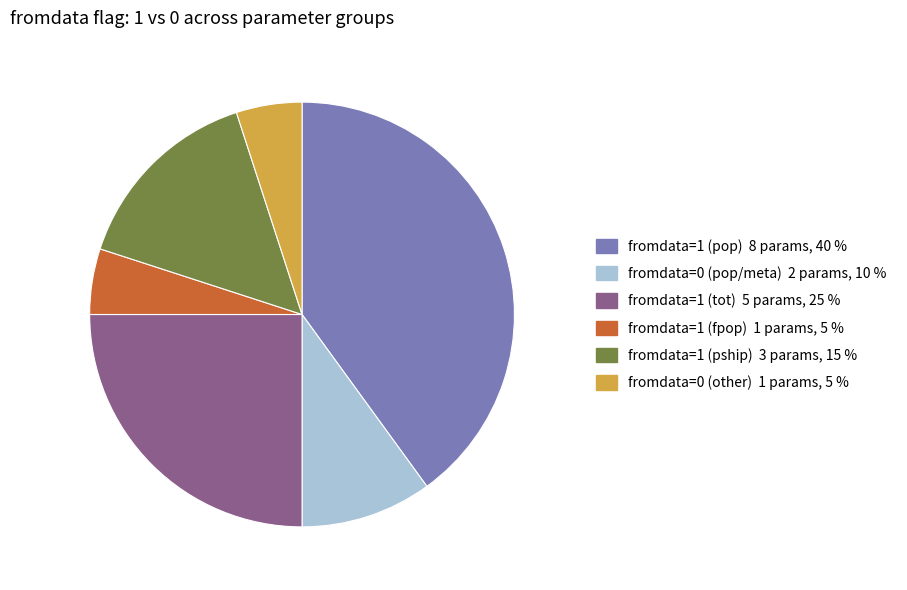

How many slices are in this pie chart?

6